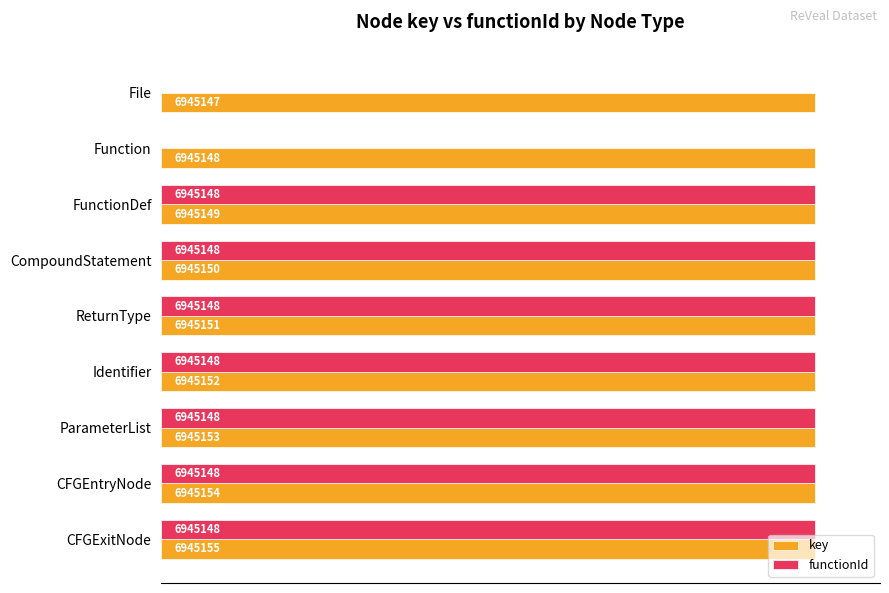

What are all the series names shown in the legend?

key, functionId